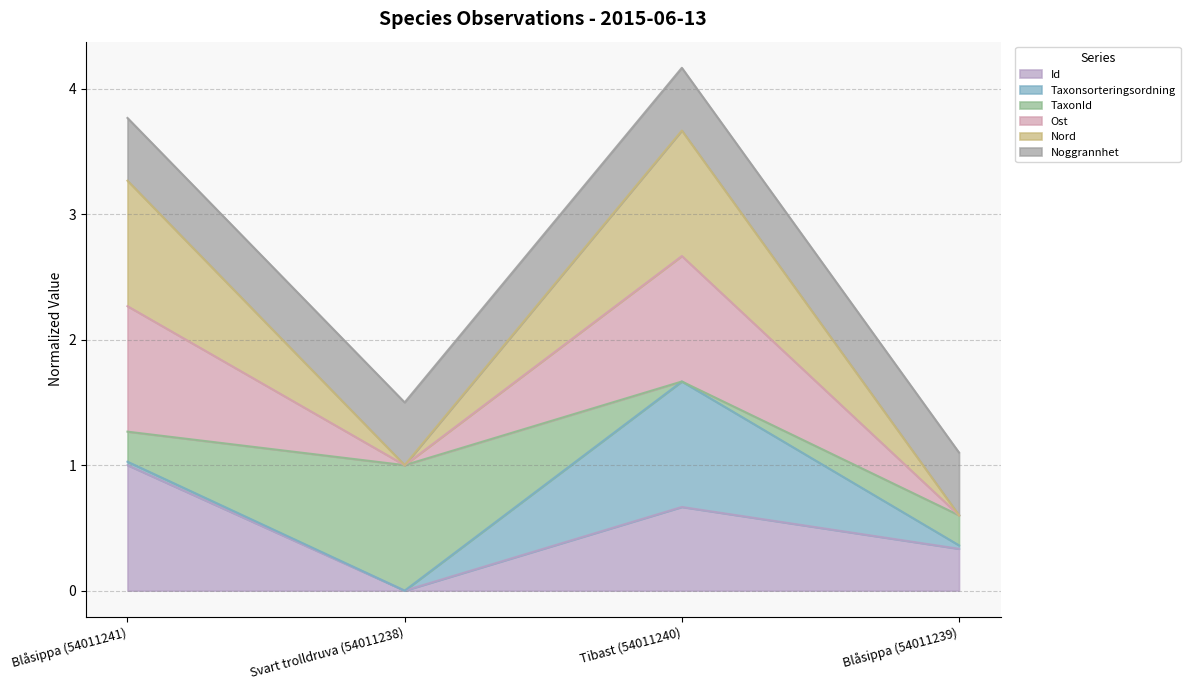

Is the value of Id at Tibast (54011240) greater than the value of Ost at Blåsippa (54011239)?

Yes